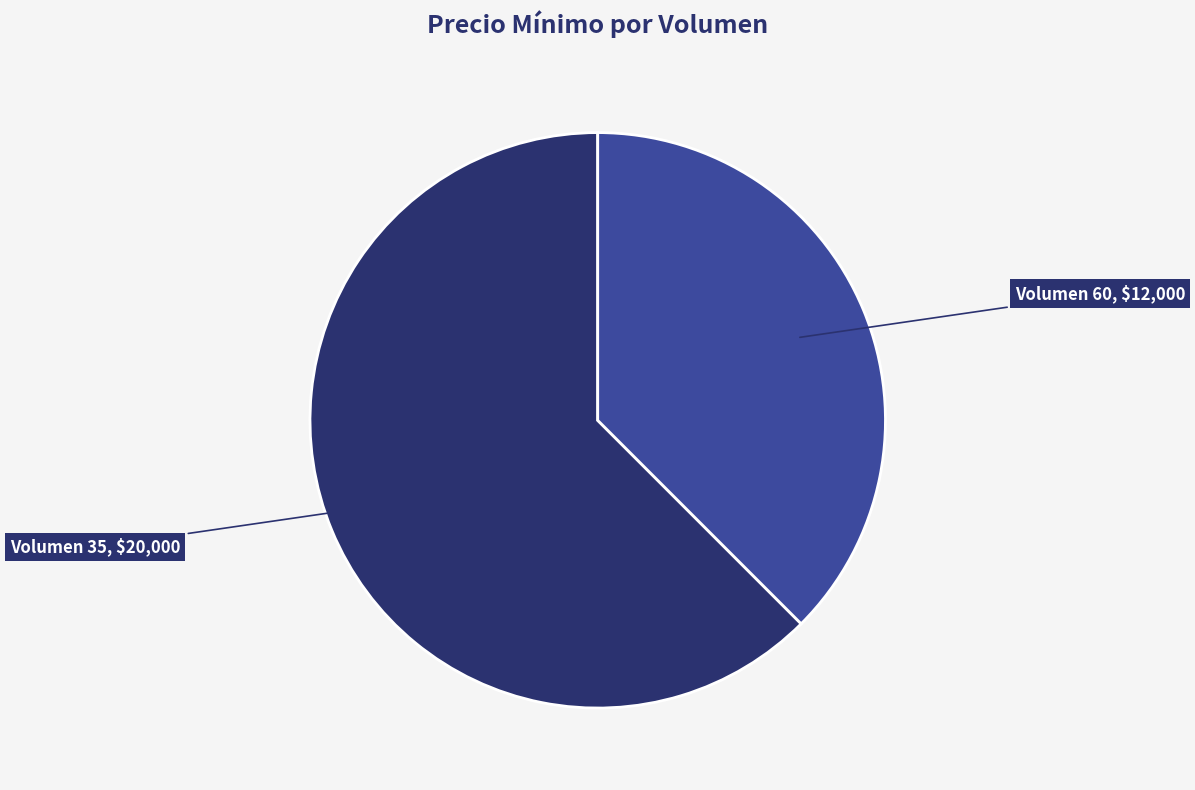

Is there any slice that represents more than half of the pie?

Yes